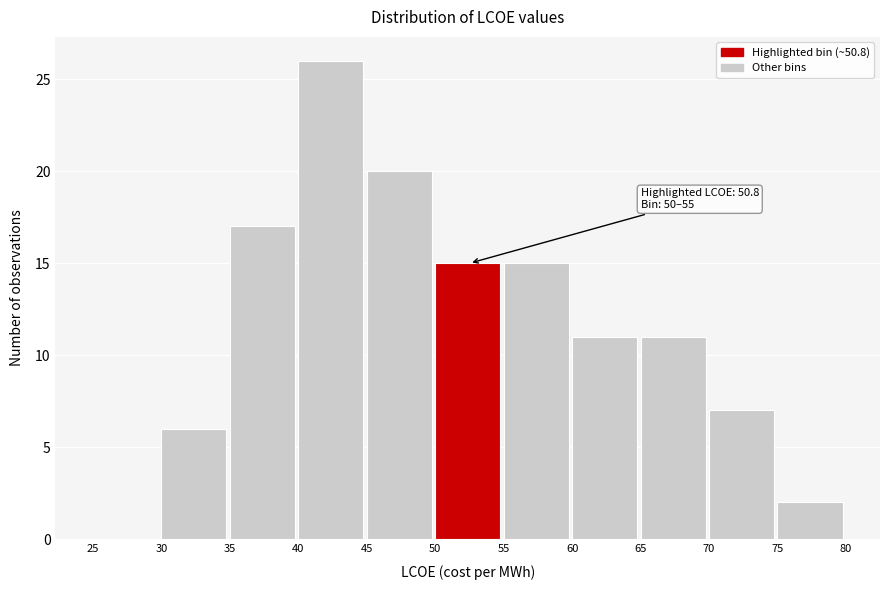

Over which range of the x-axis is the bar tallest?

40 to 45